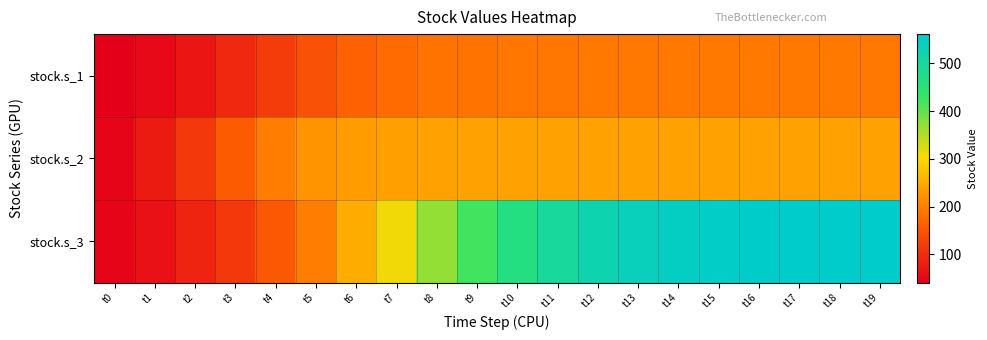

Reading right to left, what are all the values shown in this chart?

stock.s_1: t19=192.9	t18=192.8	t17=192.8	t16=192.8	t15=192.7	t14=192.6	t13=192.3	t12=192.0	t11=191.5	t10=190.5	t9=188.8	t8=185.5	t7=178.6	t6=165.8	t5=145.6	t4=120.2	t3=93.9	t2=71.1	t1=53.5	t0=41.2
stock.s_2: t19=239.6	t18=239.6	t17=239.6	t16=239.6	t15=239.6	t14=239.6	t13=239.5	t12=239.4	t11=239.3	t10=239.2	t9=238.9	t8=238.5	t7=237.3	t6=233.9	t5=223.3	t4=198.4	t3=158.7	t2=114.5	t1=76.4	t0=48.6
stock.s_3: t19=561.2	t18=560.5	t17=559.3	t16=557.3	t15=553.9	t14=548.1	t13=538.5	t12=523.3	t11=500.0	t10=466.5	t9=422.3	t8=369.0	t7=310.6	t6=252.4	t5=198.9	t4=153.0	t3=115.7	t2=86.7	t1=64.8	t0=48.6